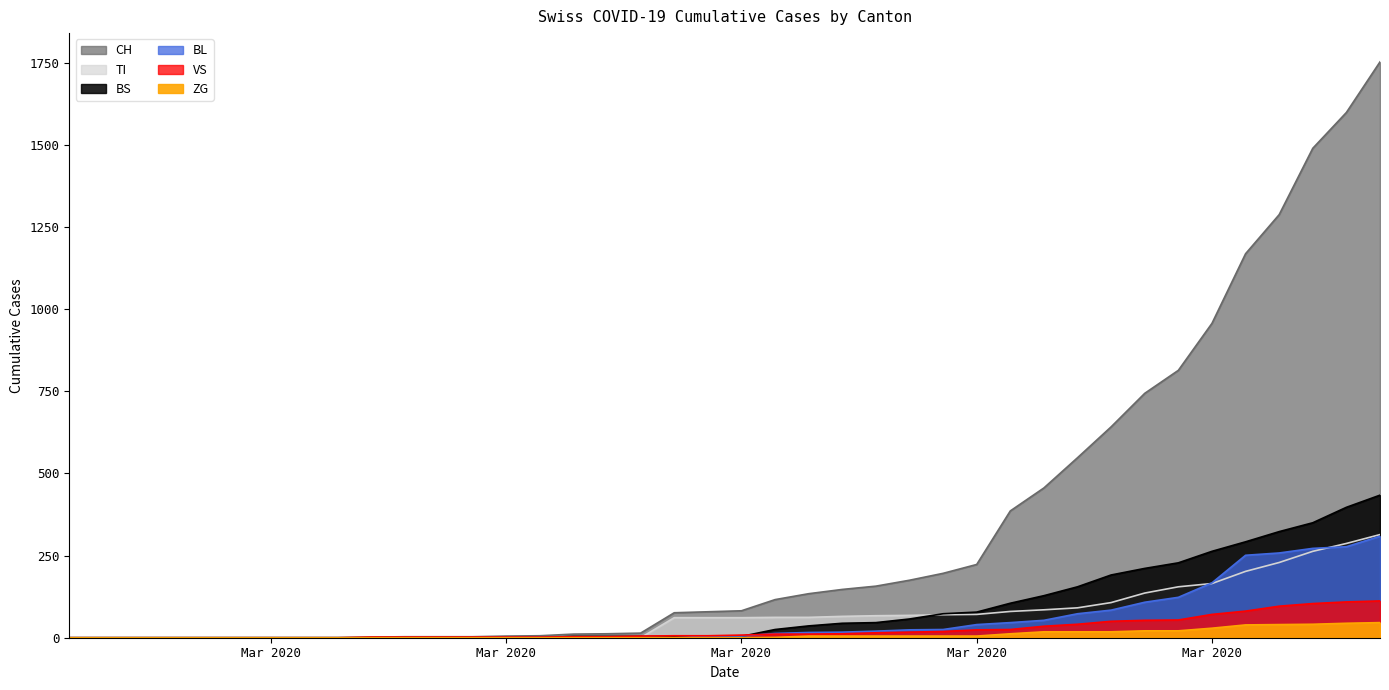

Is it true that CH equals 0 at 2020-03-01?

True